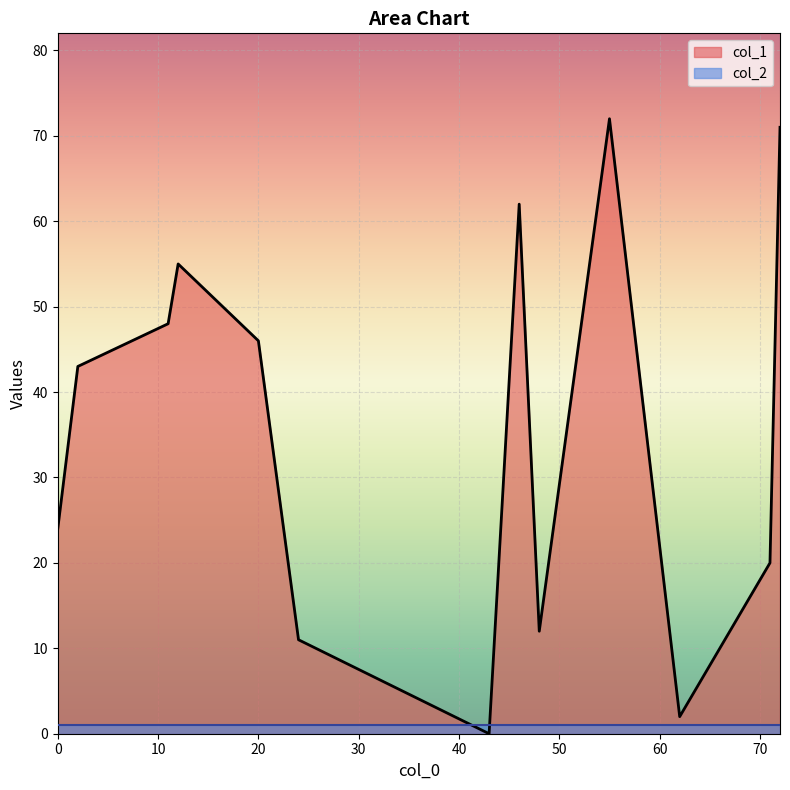

Which series has the widest spread of values?

col_1